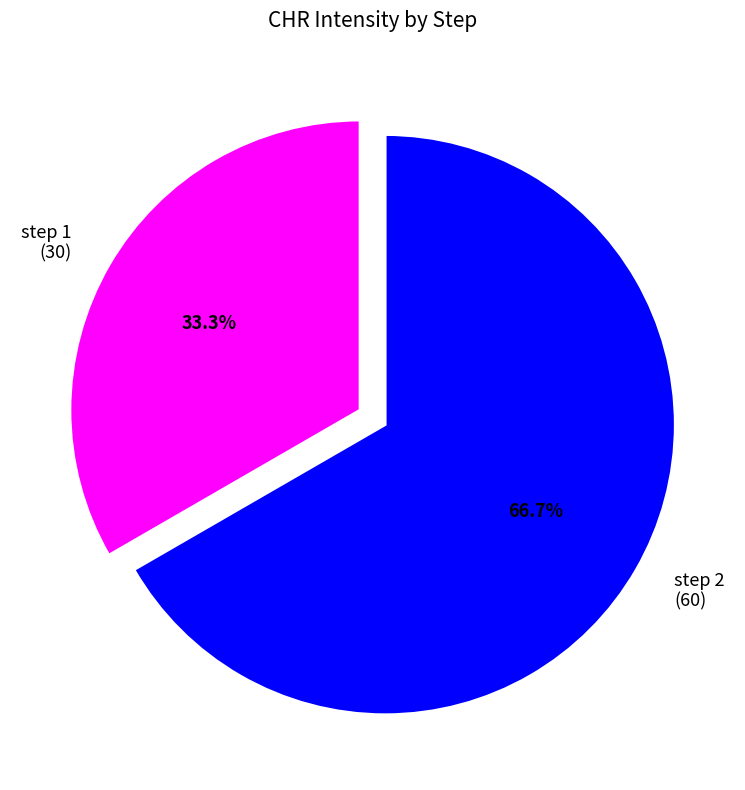

What is the largest slice in the pie chart?

step 2